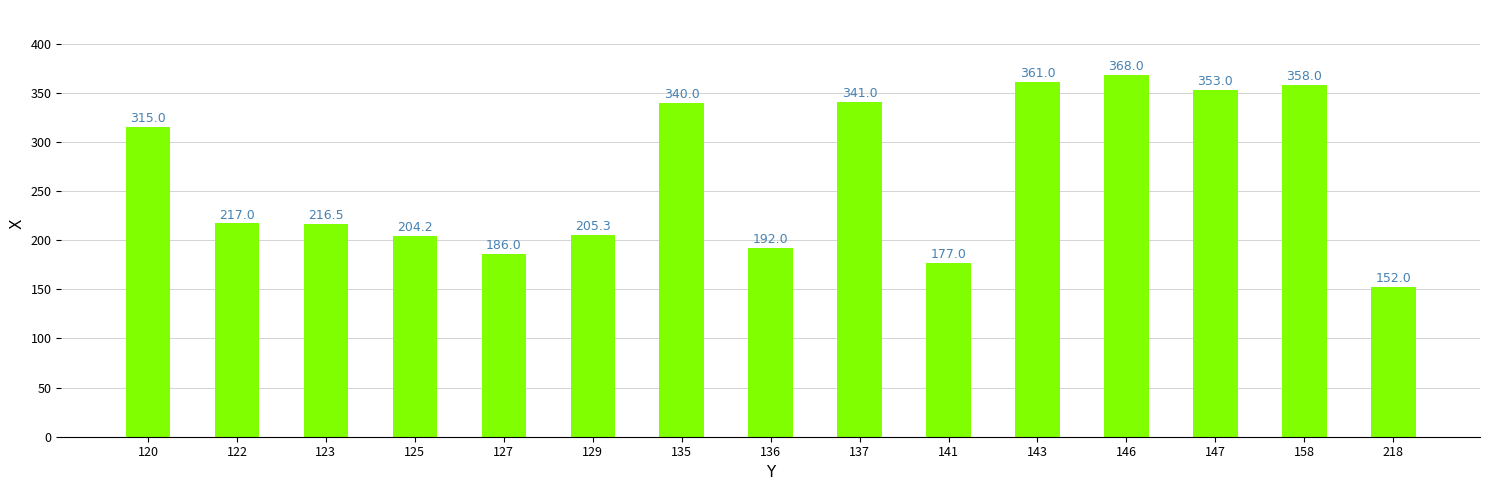

Reading left to right, what are all the values shown in this chart?

120=315.0	122=217.0	123=216.5	125=204.2	127=186.0	129=205.3	135=340.0	136=192.0	137=341.0	141=177.0	143=361.0	146=368.0	147=353.0	158=358.0	218=152.0